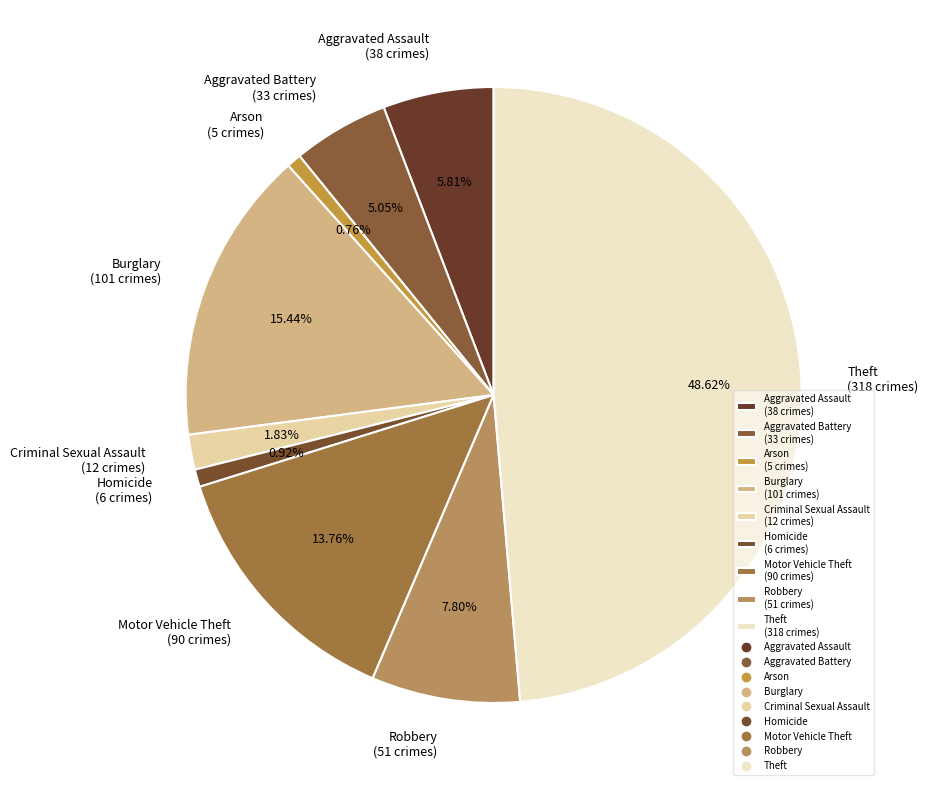

Does Aggravated Assault represent more than half of the total?

No